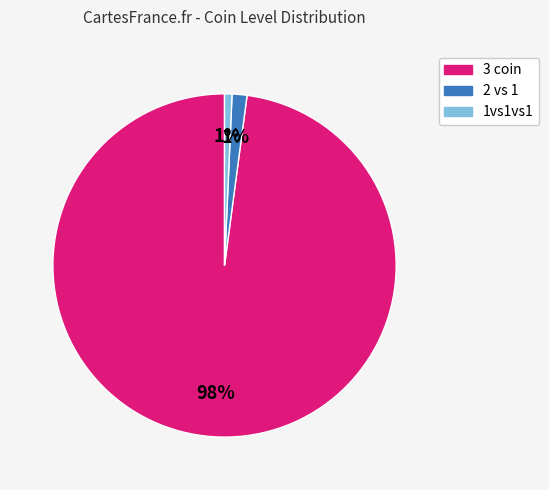

Which category has the biggest portion of the pie?

3 coin